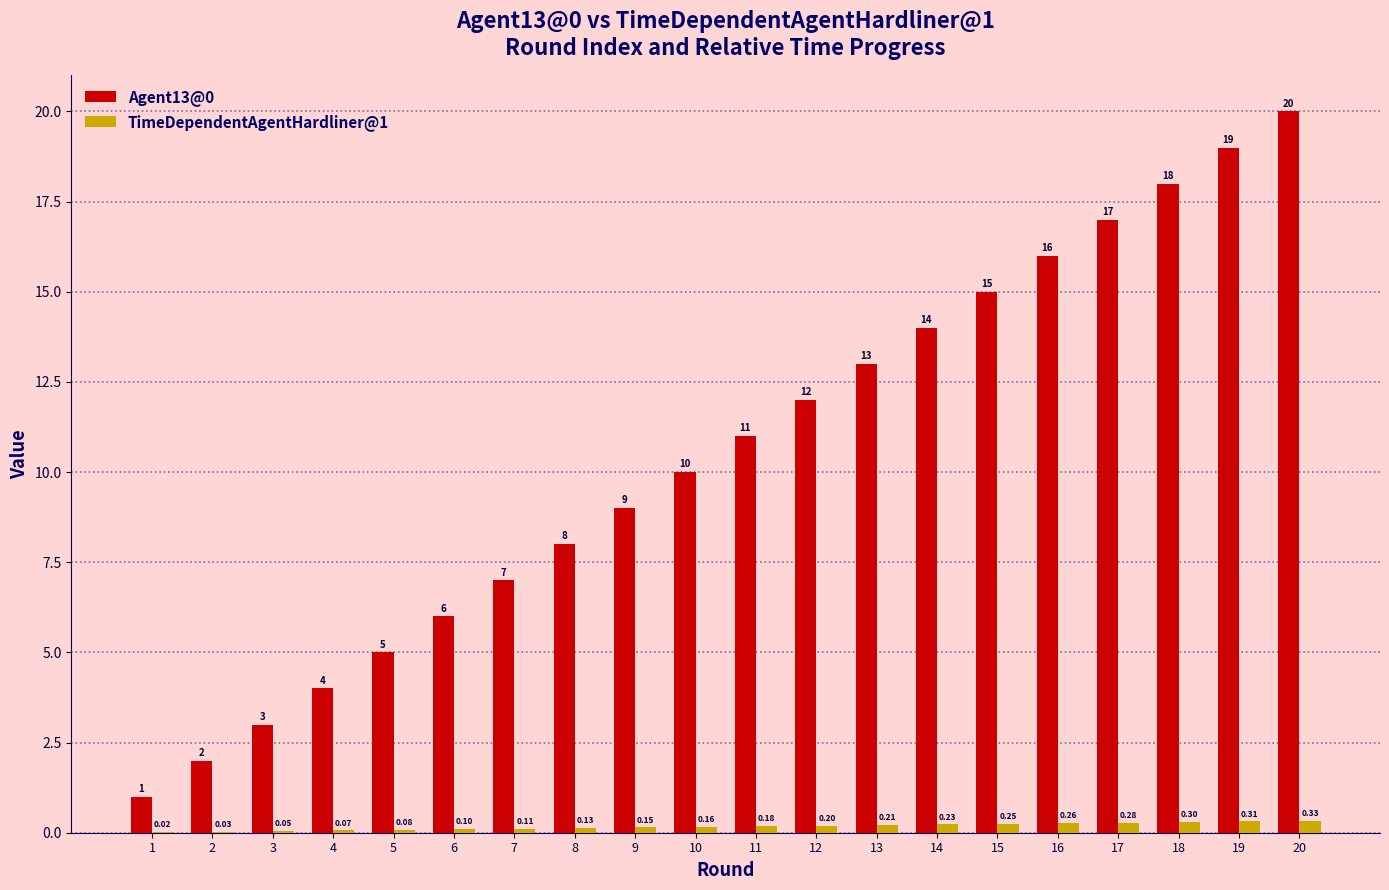

Is the value of TimeDependentAgentHardliner@1 at 18 greater than the value of Agent13@0 at 19?

No